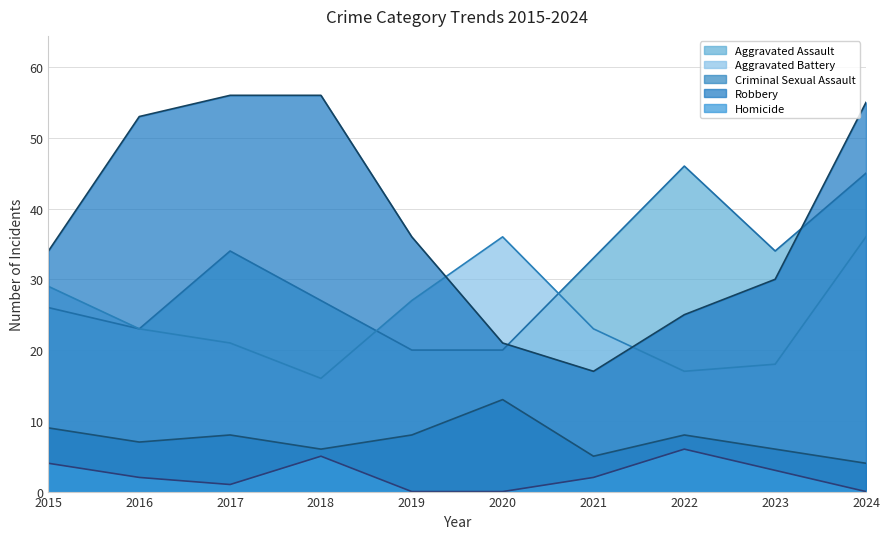

What is the value of the Criminal Sexual Assault point at the 8th from the left?

8